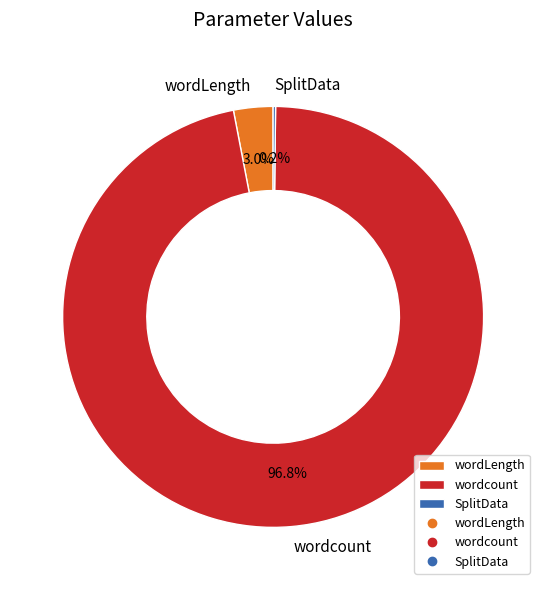

The wordLength slice represents 3% of the pie. True or false?

True